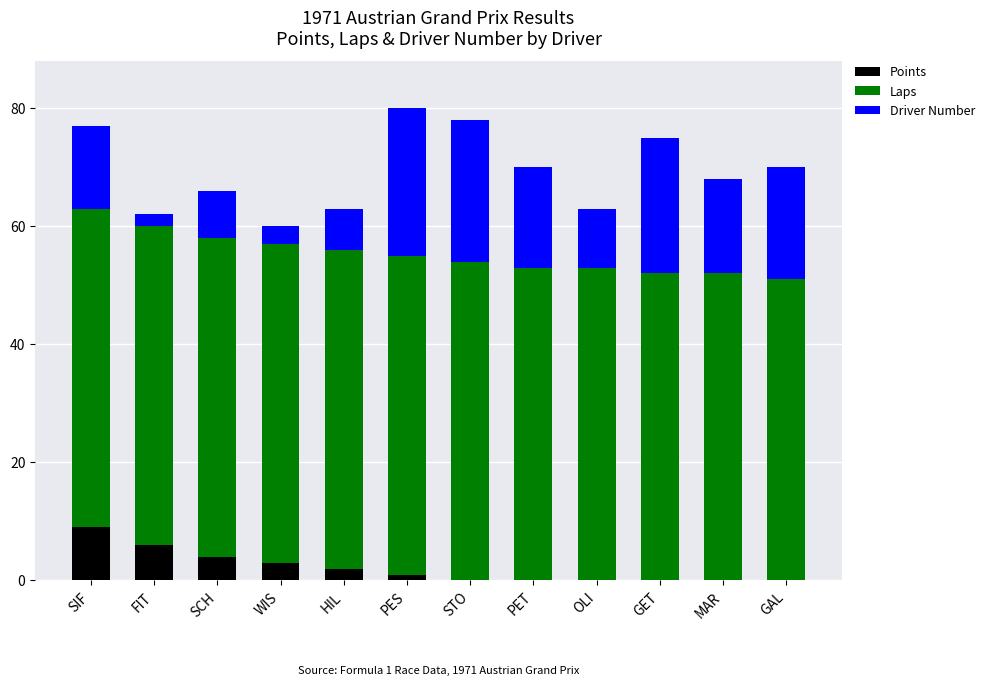

Are the bars grouped side by side (vs. stacked)?

No